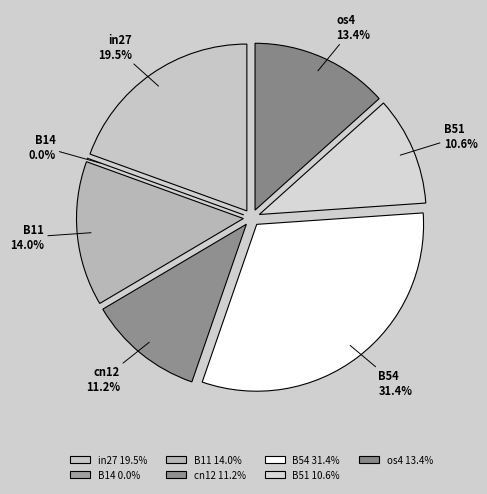

To the nearest percent, what percentage of the pie is B11?

14%